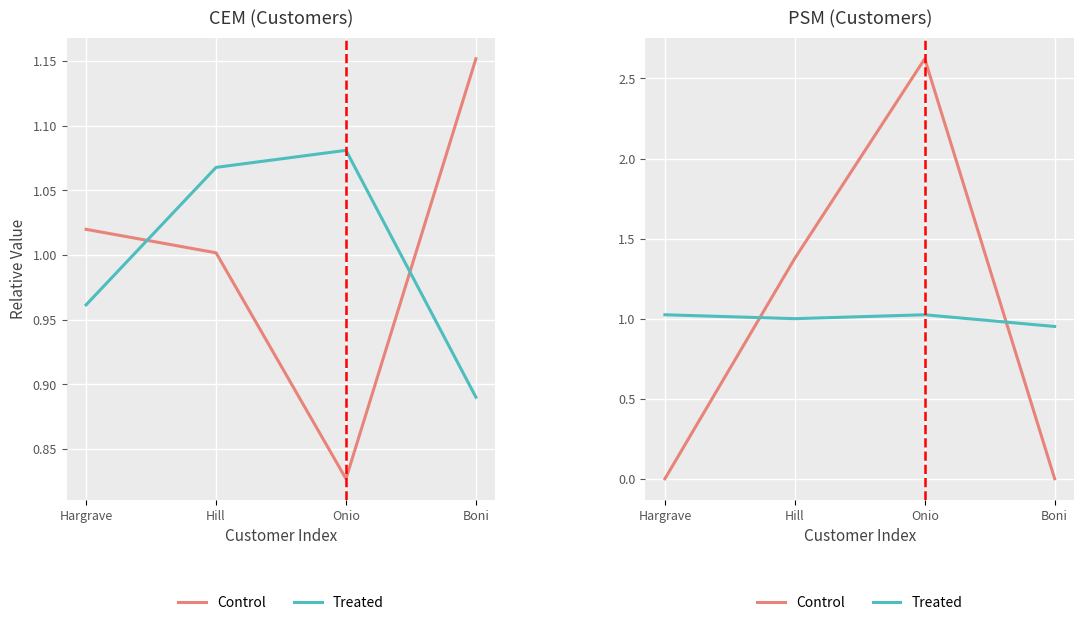

How many values in the Treated series are below 1?

1